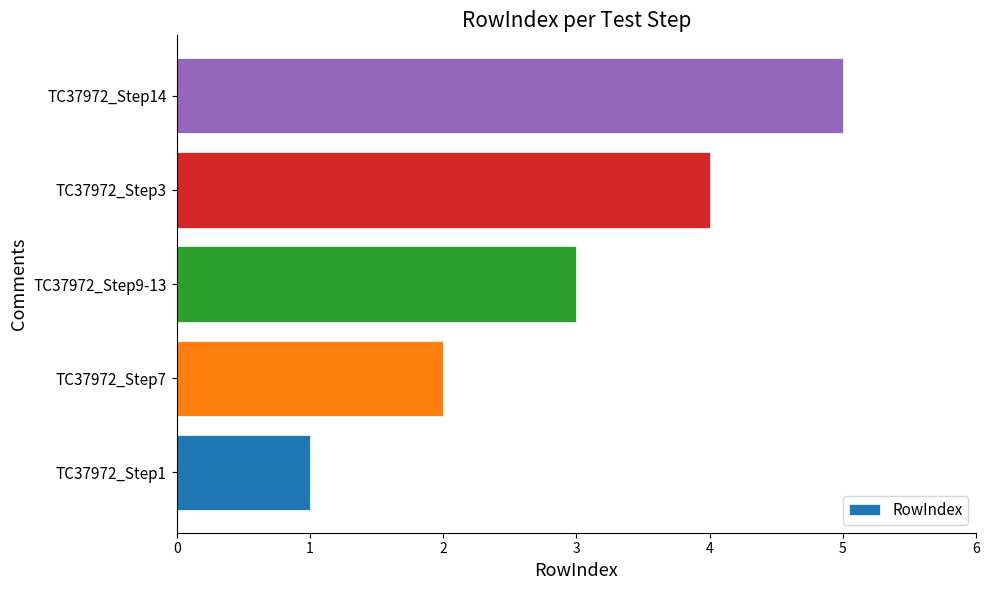

Rank the categories by value from lowest to highest.

TC37972_Step1, TC37972_Step7, TC37972_Step9-13, TC37972_Step3, TC37972_Step14